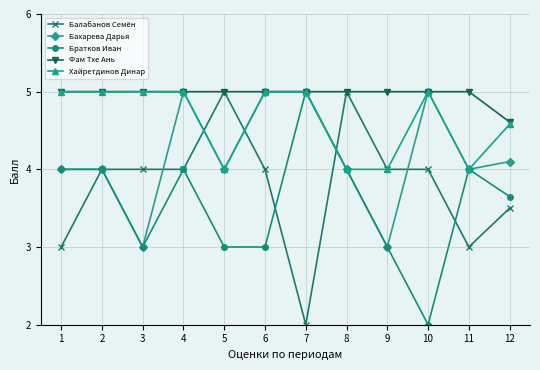

List the series in order of their overall mean, highest first.

Фам Тхе Ань, Хайретдинов Динар, Бахарева Дарья, Балабанов Семён, Братков Иван